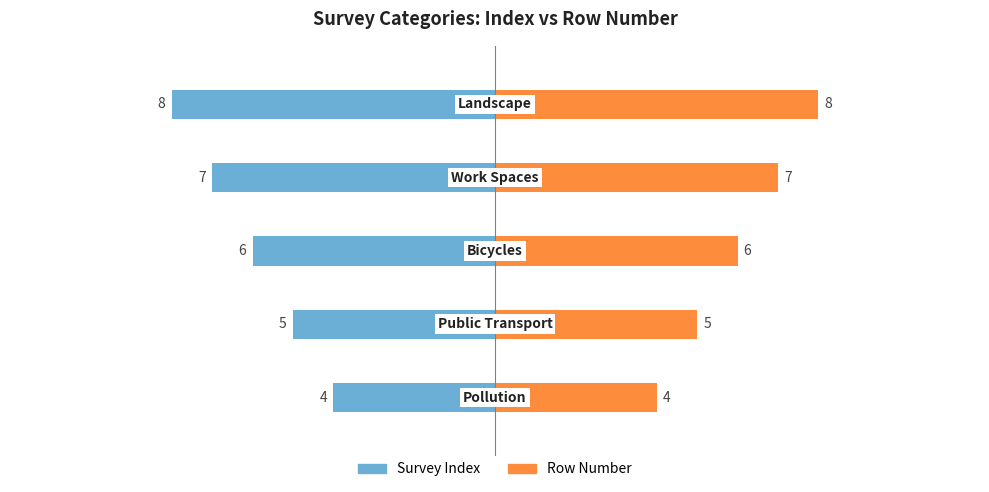

The value of Survey Index at 3 is -3. True or false?

False